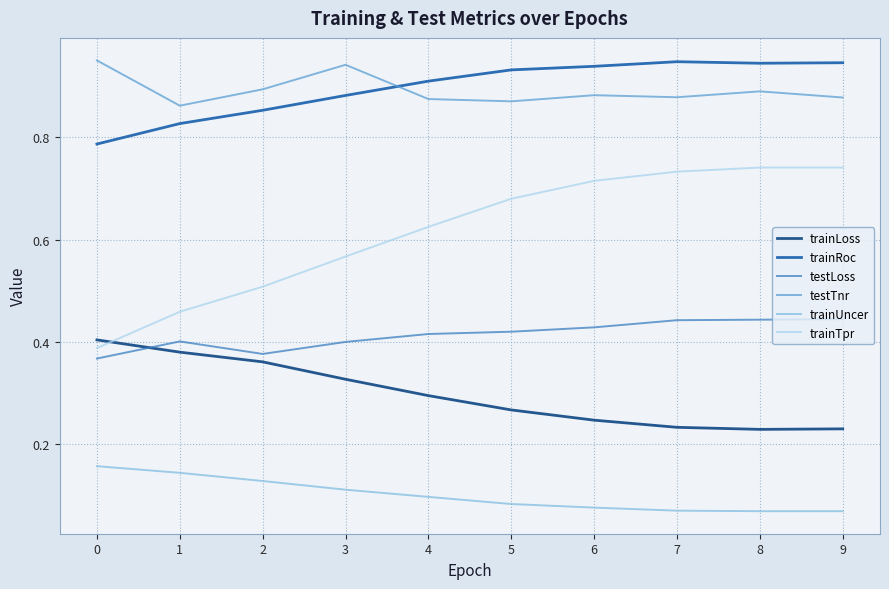

How many series are shown in this chart?

6